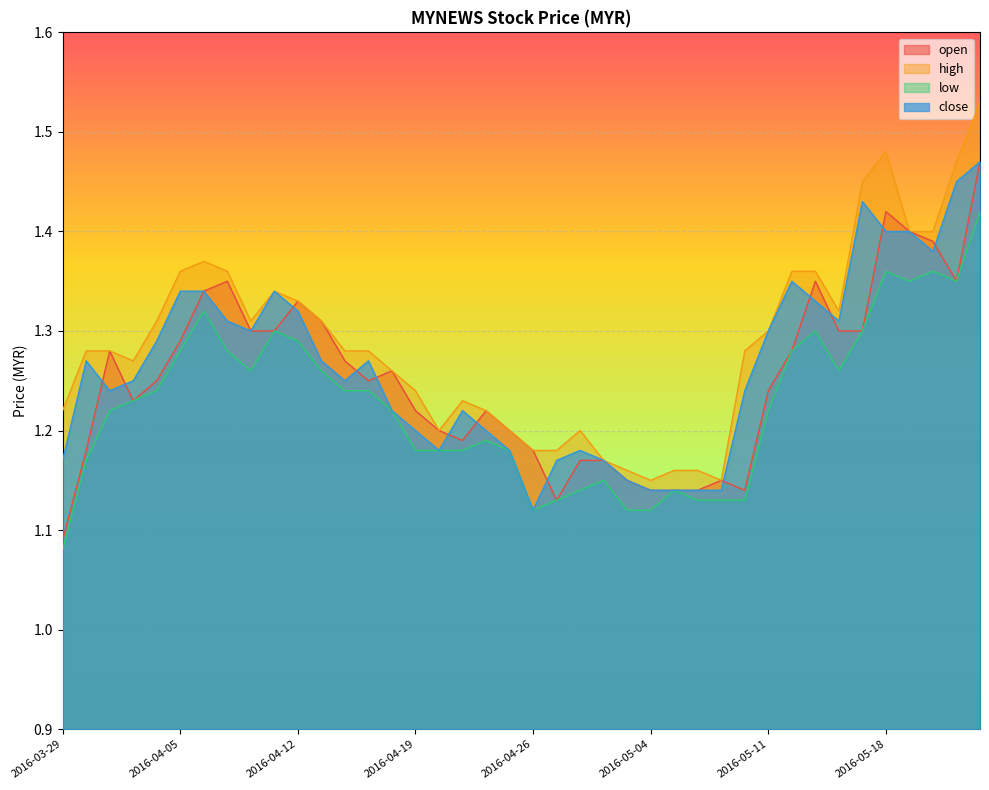

At which category is the sum across all series the highest?

2016-05-24